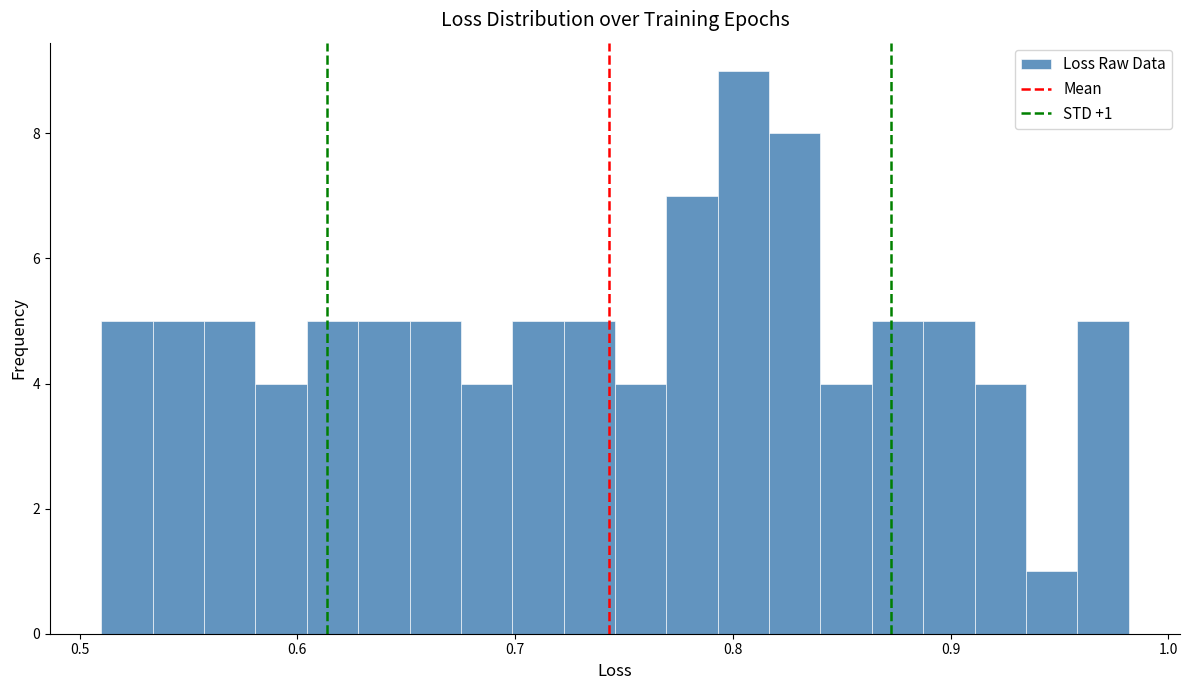

Around what value on the x-axis is the tallest bar? Give the approximate position of its centre, as read against the axis.

0.80